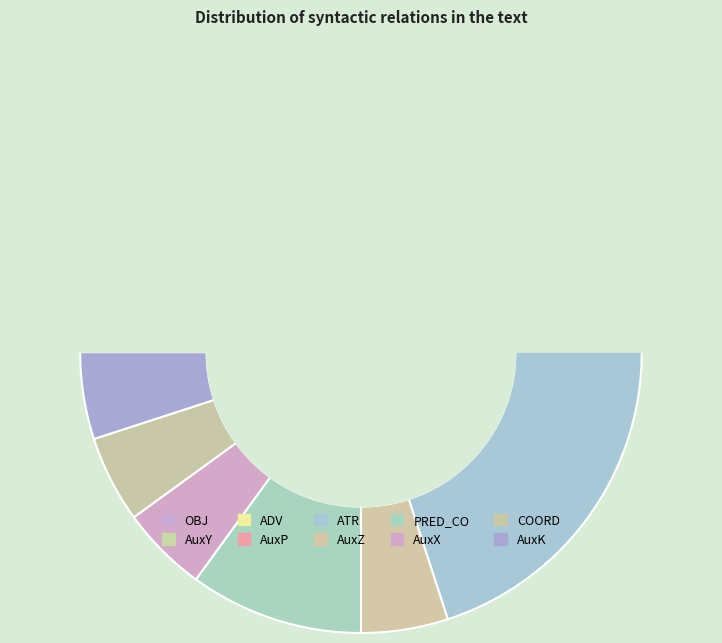

To the nearest percent, what portion does OBJ represent?

15%